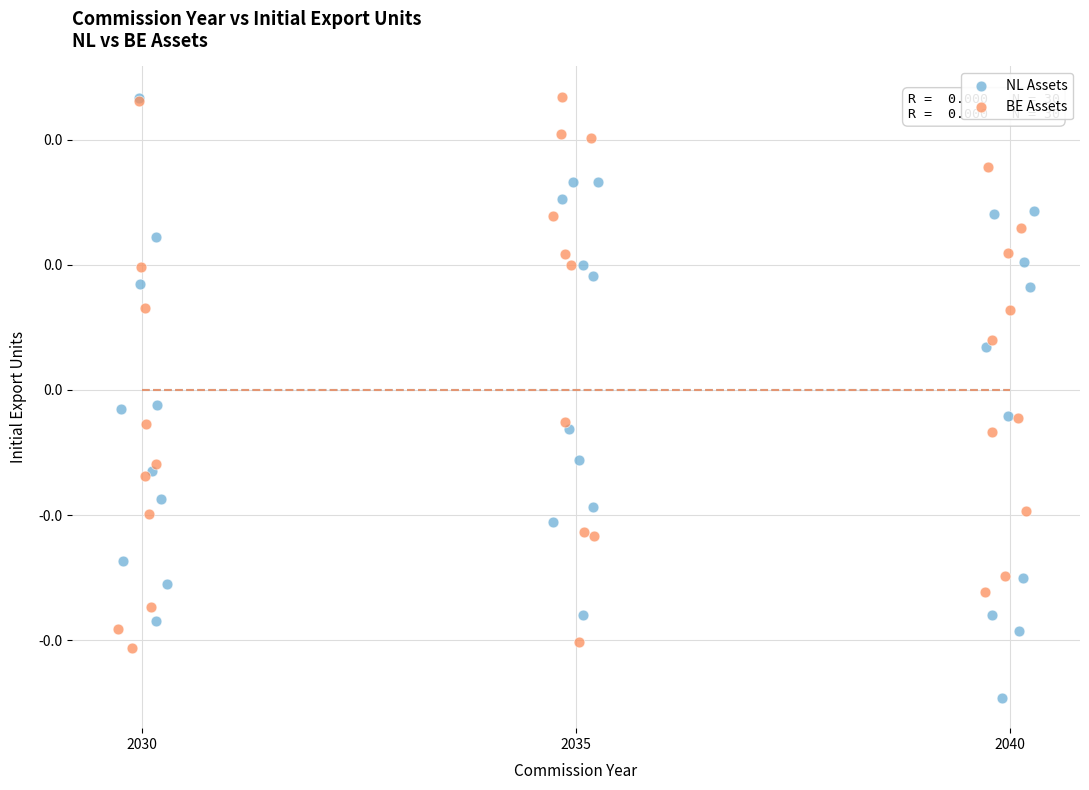

What are all the series names shown in the legend?

NL Assets, BE Assets